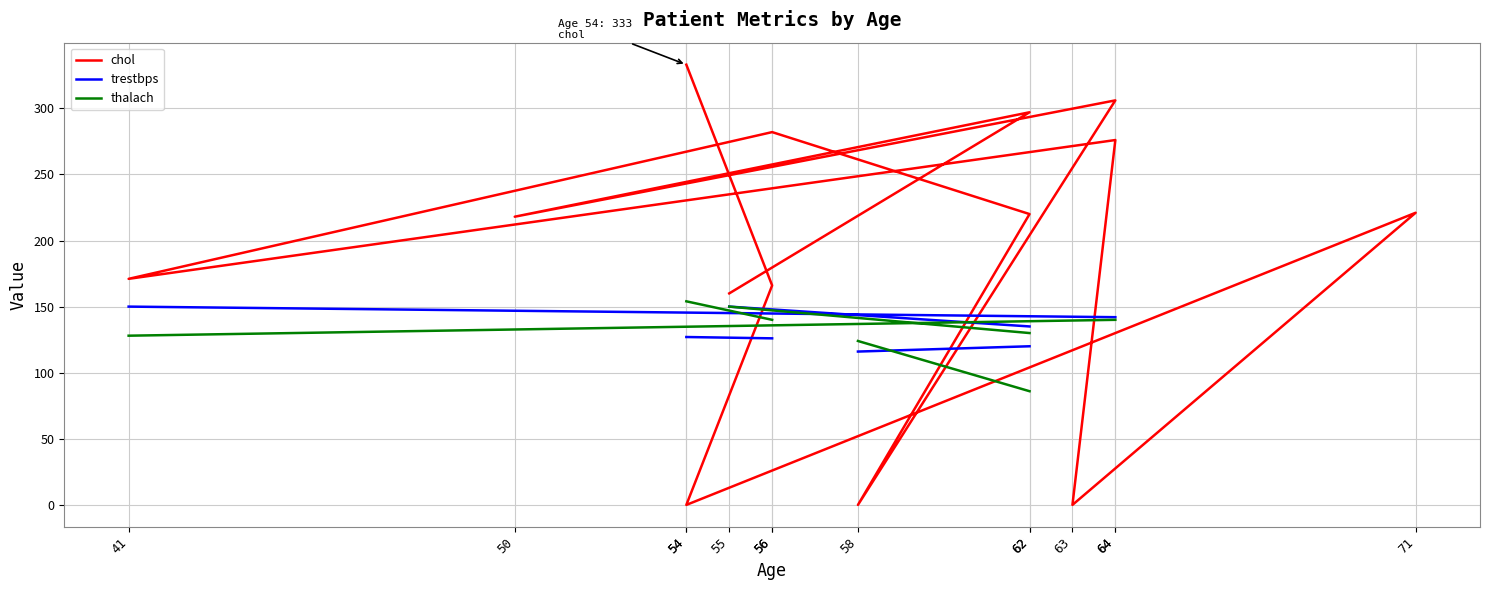

What are all the series names shown in the legend?

chol, trestbps, thalach